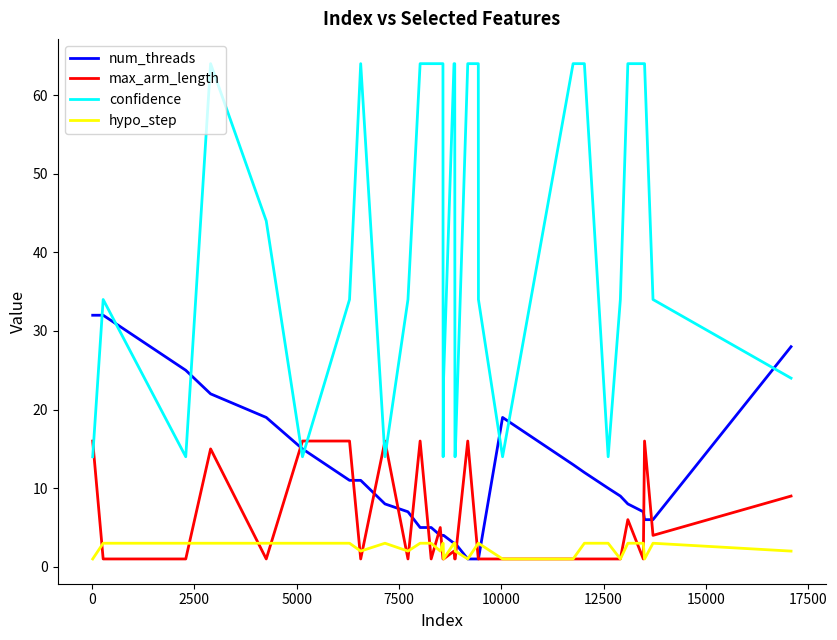

What is the minimum value shown in the chart?

1